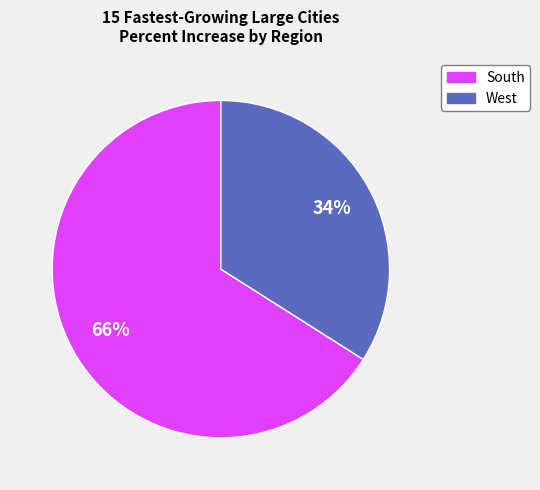

Does any single category account for the majority?

Yes